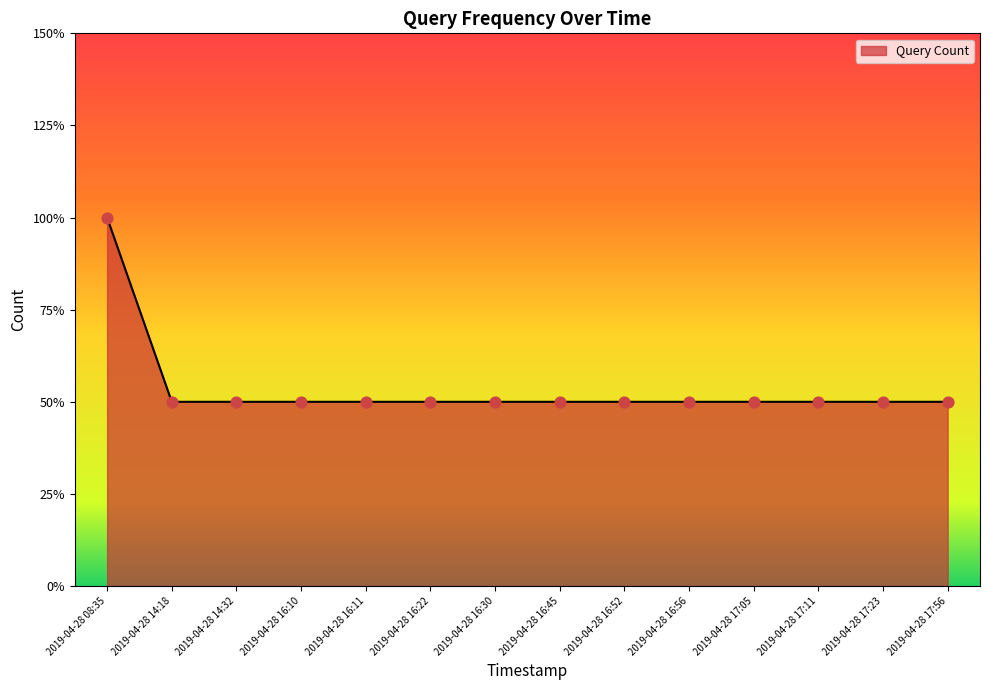

Which has a higher value, 2019-04-28 16:11 or 2019-04-28 16:45?

2019-04-28 16:11